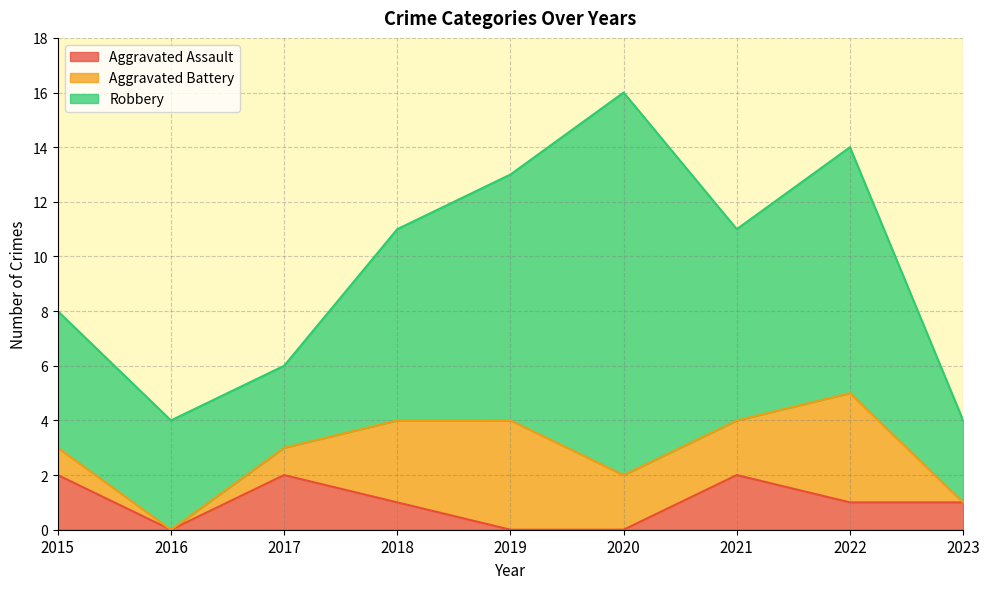

At which category is the sum across all series the highest?

2020